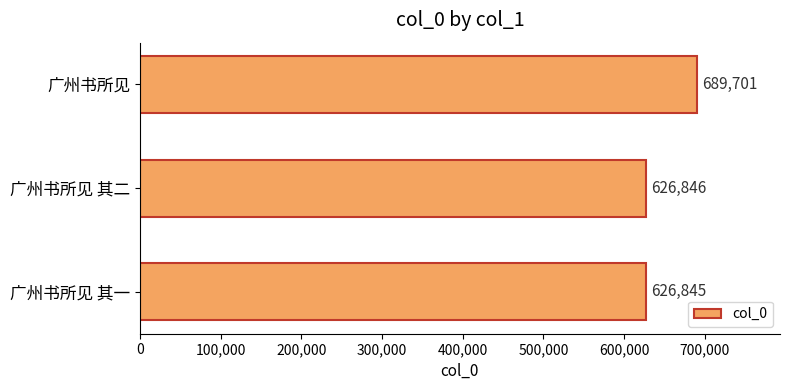

Reading bottom to top, list all the values displayed in this chart.

广州书所见 其一=626845	广州书所见 其二=626846	广州书所见=689701